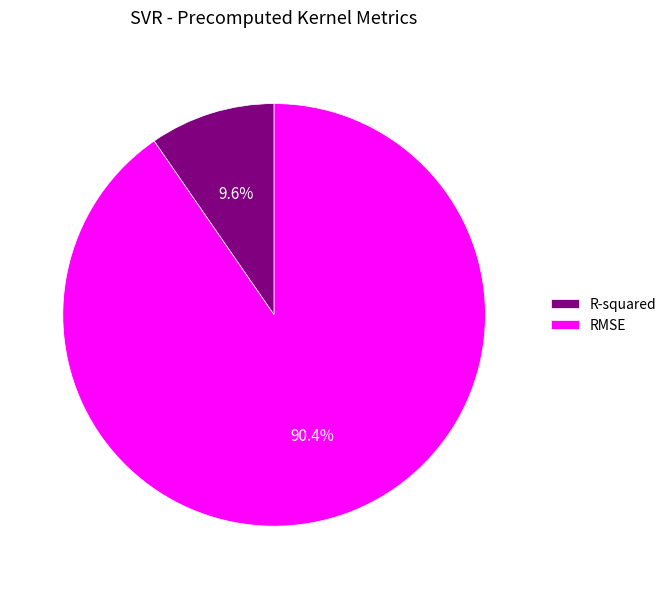

How many segments does this pie chart have?

2